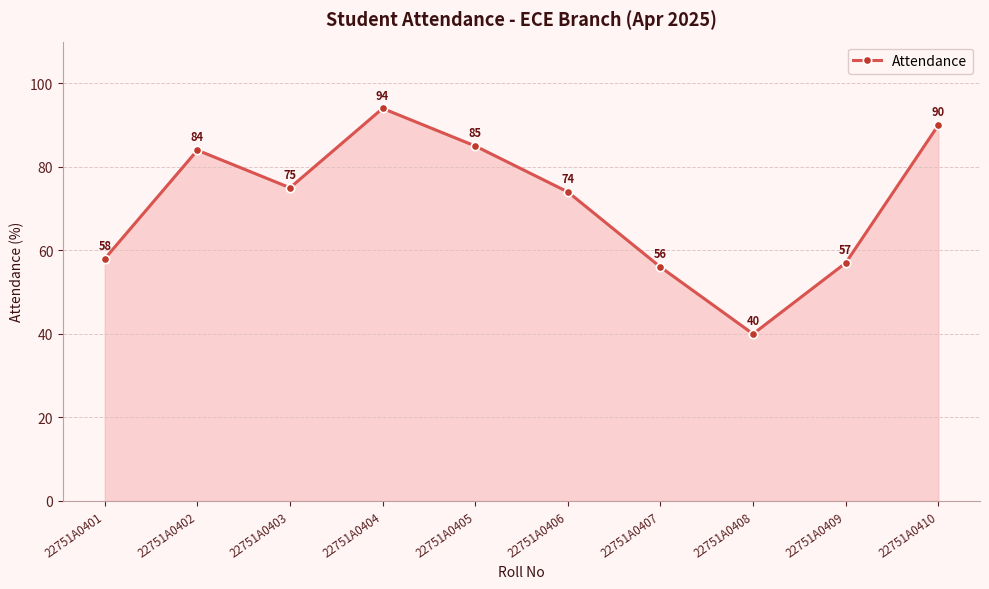

The chart shows a value of 84 at 22751A0402. True or false?

True